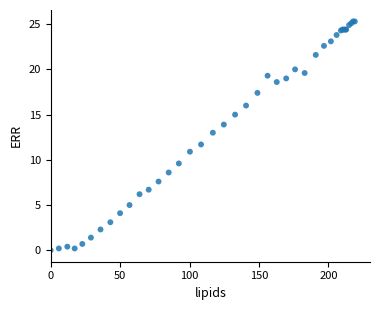

What Y value in the scatter plot is closest to 12?

11.7